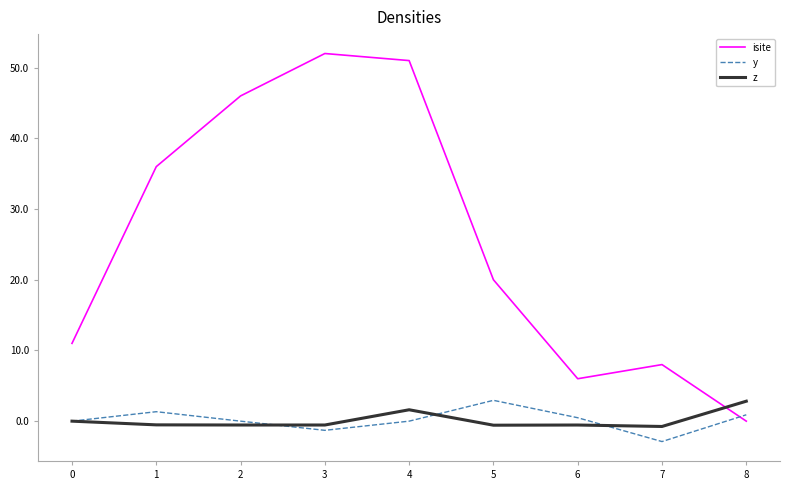

What is the sum of the z values at 7 and 2?

-1.3